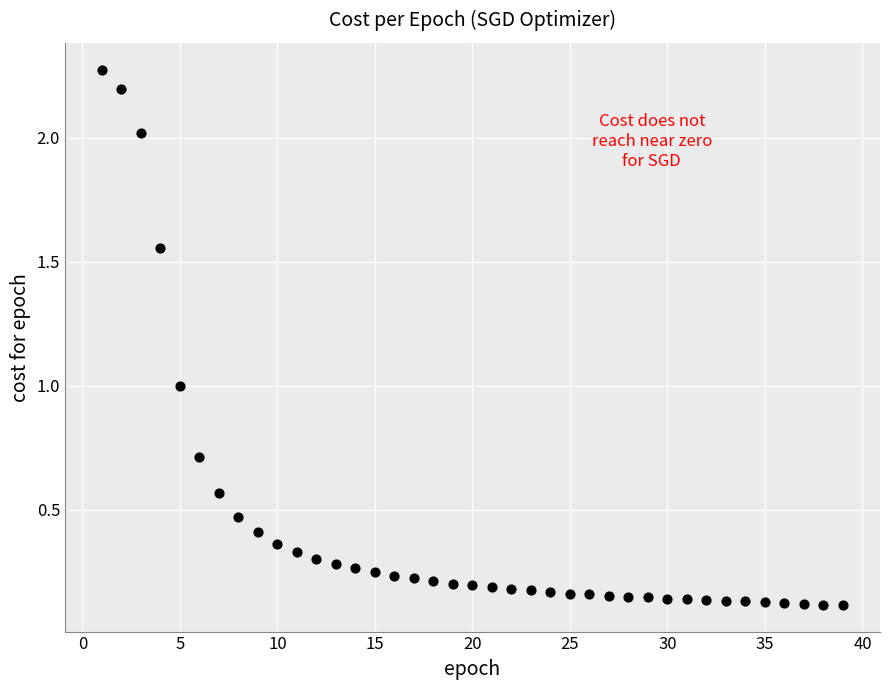

What is the range of Y values (max minus min)?

2.2